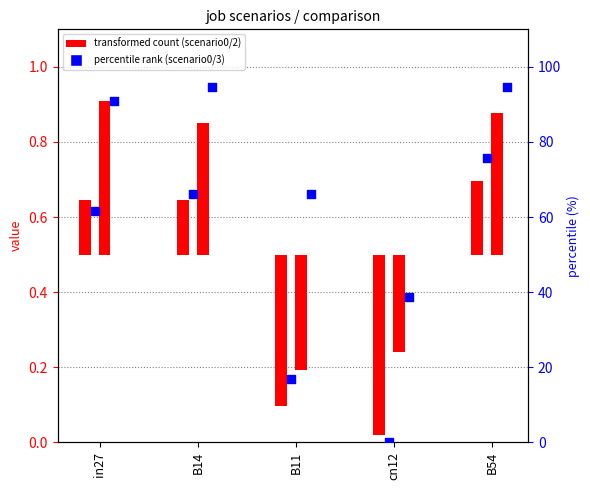

At how many categories does at least one series exceed 48?

3